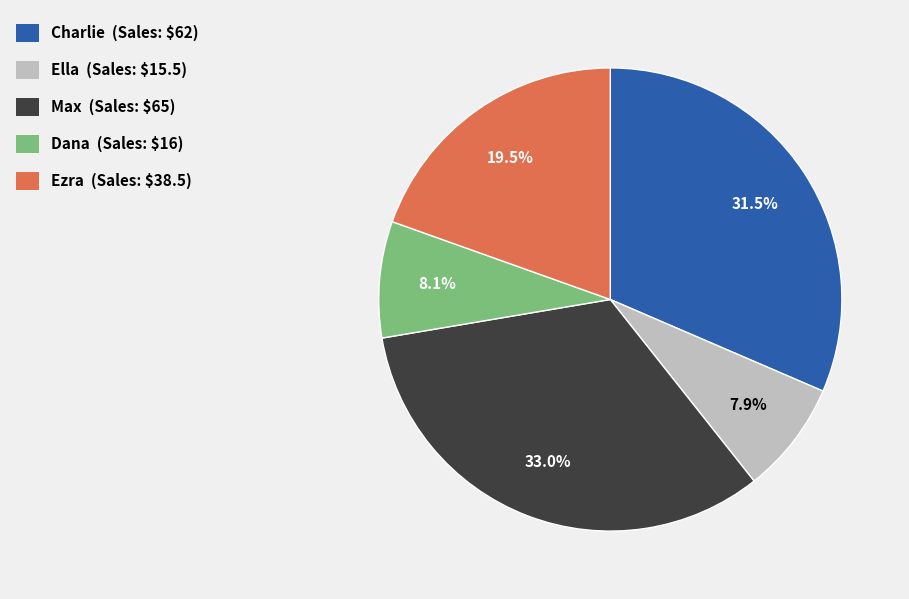

What percentage is NOT represented by Dana?

91.9%